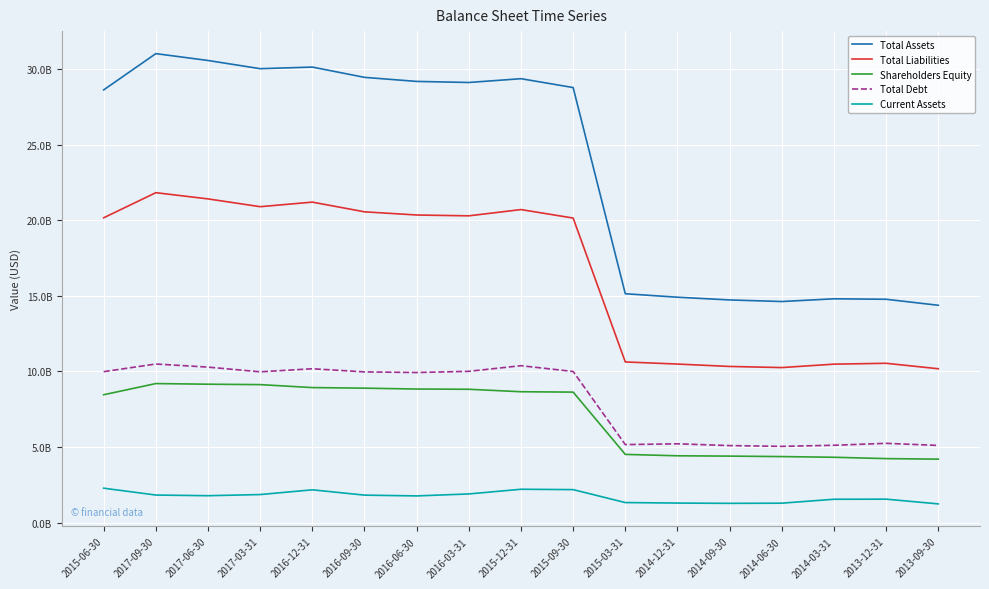

What are all the series names shown in the legend?

Total Assets, Total Liabilities, Shareholders Equity, Total Debt, Current Assets